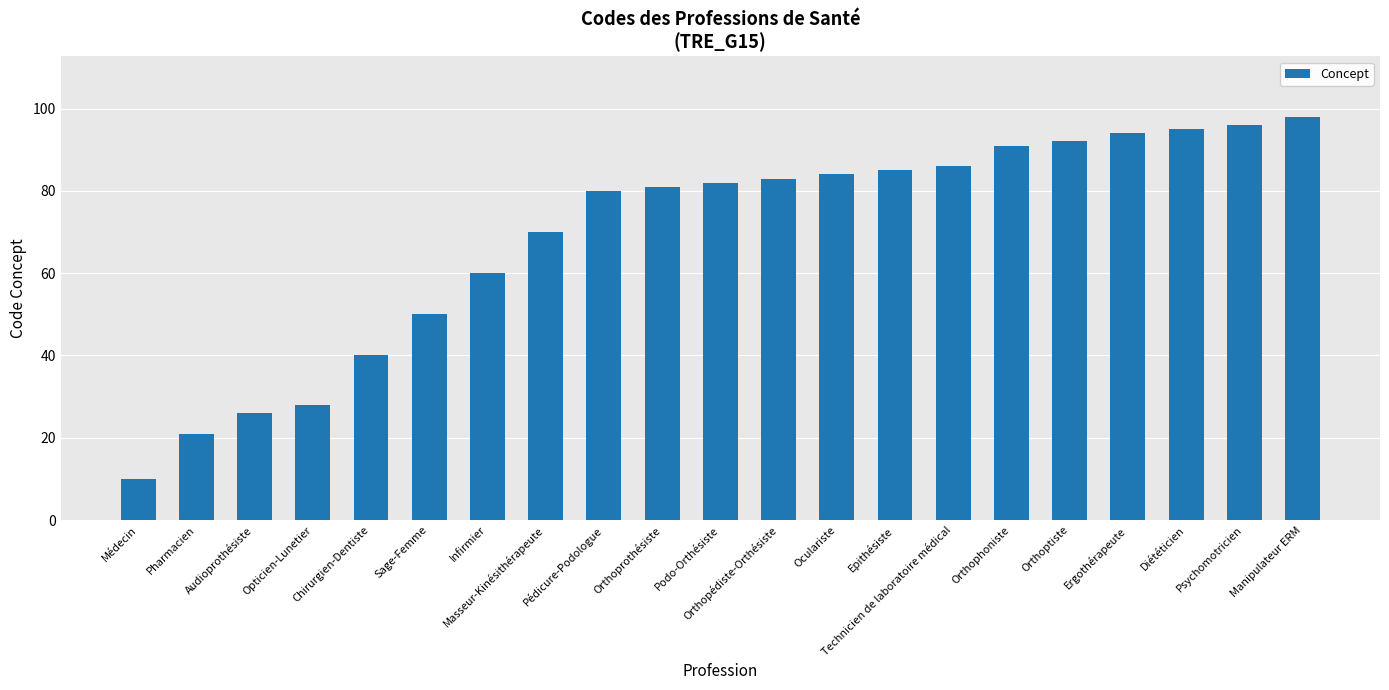

What is the difference between the maximum and second lowest values?

77